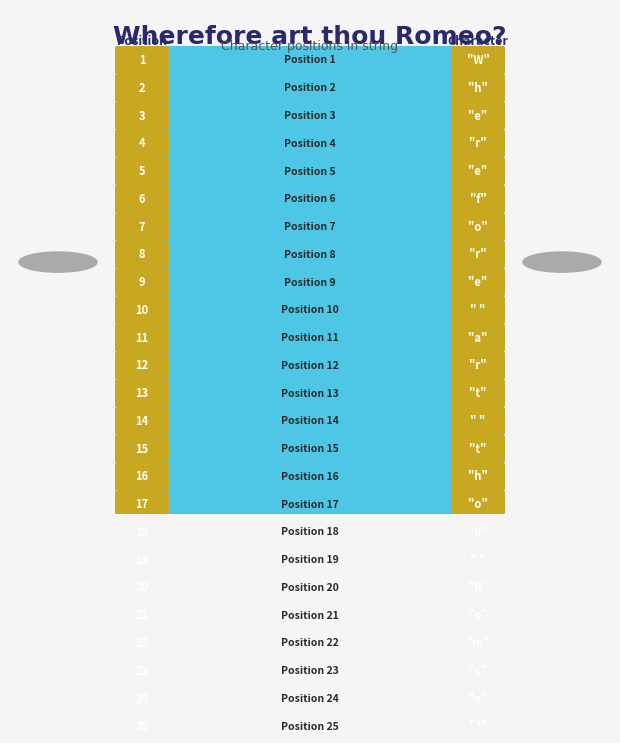

Rank the categories by value from highest to lowest.

?, o, e, m, o, R,  , u, o, h, t,  , t, r, a,  , e, r, o, f, e, r, e, h, W